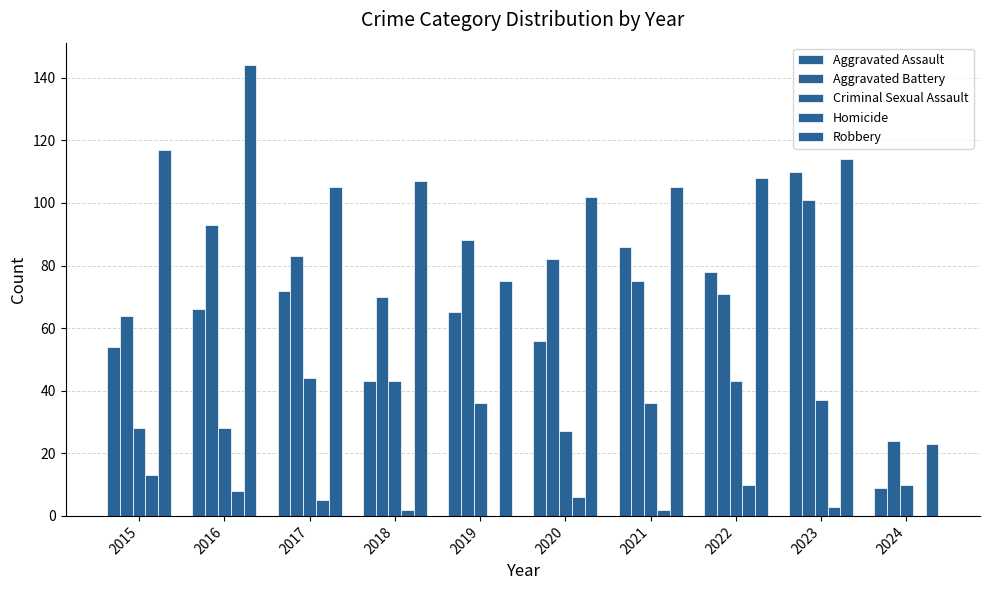

What is the value of the Criminal Sexual Assault bar at the 8th from the left?

43